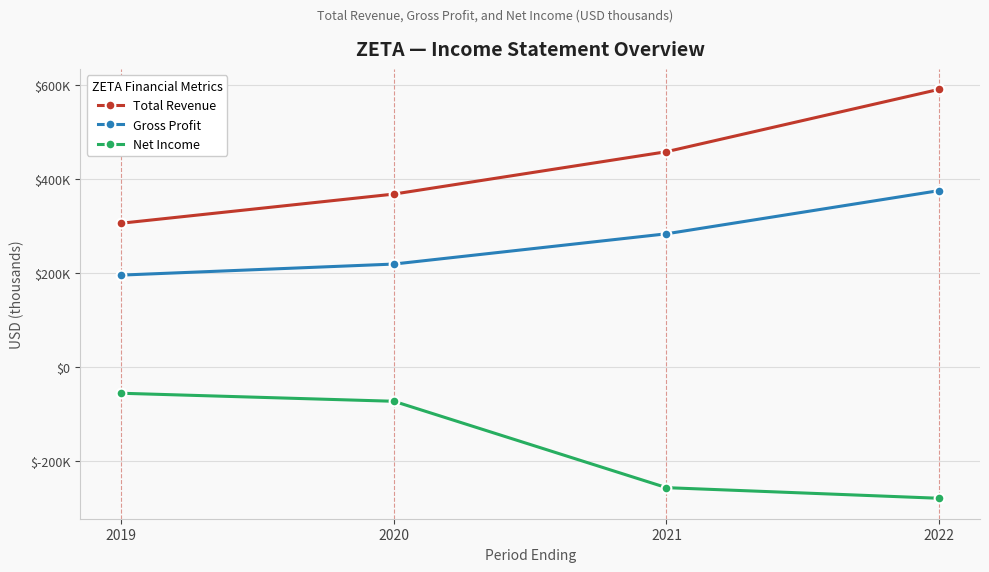

Does the chart have visible grid lines?

Yes